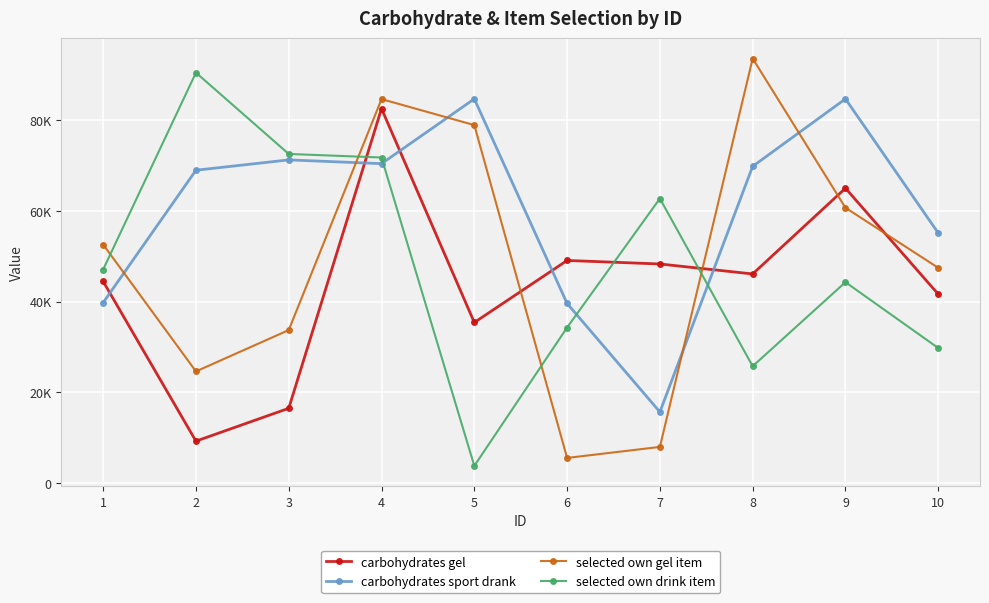

Rank the series at 10 from highest to lowest value.

carbohydrates sport drank, selected own gel item, carbohydrates gel, selected own drink item